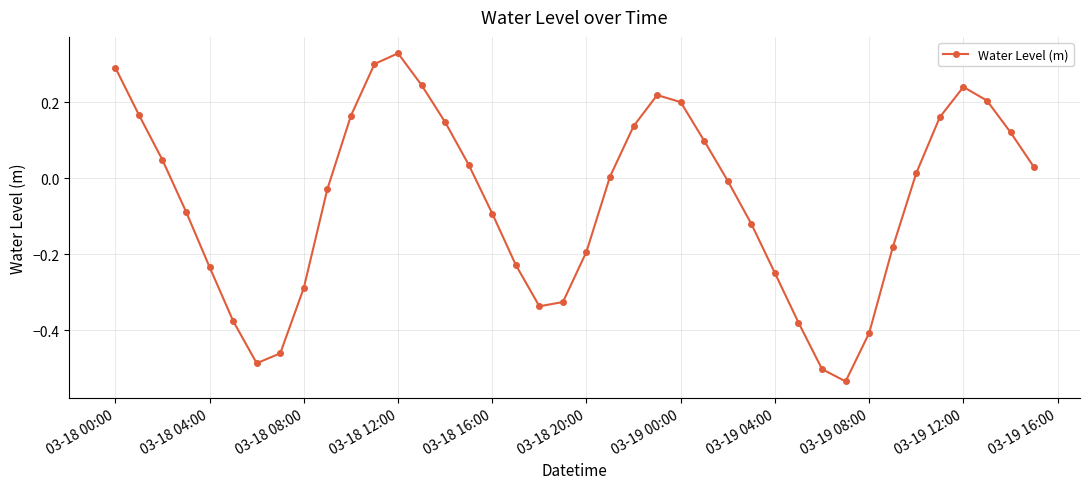

What is the difference between the maximum and minimum values?

0.9